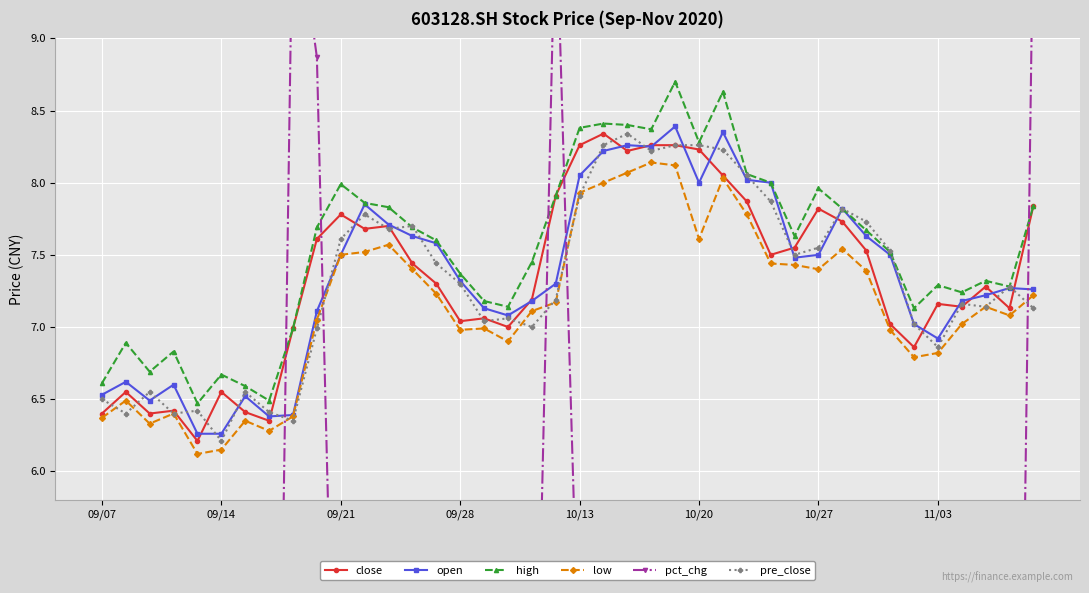

What is the total value across all series at 28?

34.1